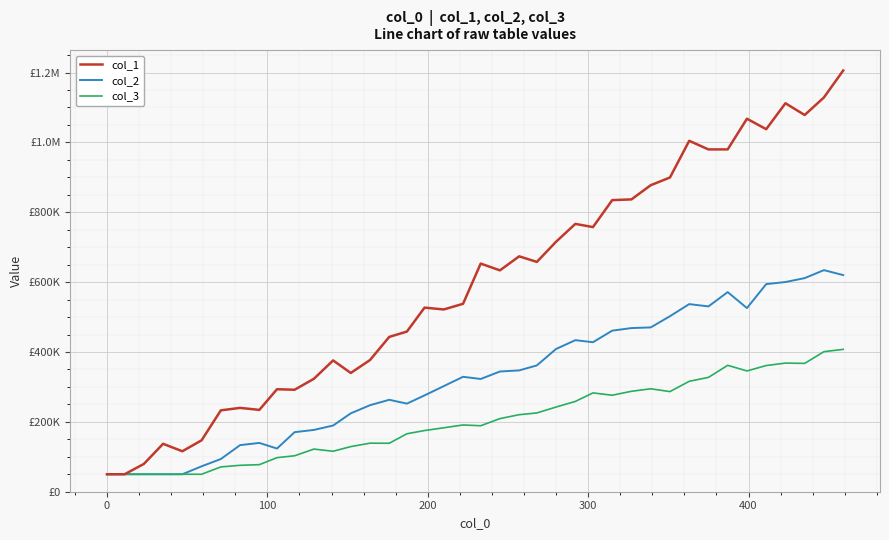

Reading left to right, extract all data points from this chart.

col_1: 50000.0	50000.0	79561.4	137194.2	115851.2	147224.3	232997.3	240016.5	234281.8	293401.0	291979.8	323283.0	375886.3	339987.2	377010.6	443262.1	458504.0	527074.5	521778.9	538023.0	653119.8	633749.6	673921.3	657911.1	715694.7	766726.4	757627.1	834800.4	836882.8	877523.7	899595.9	1004588.0	979987.2	980033.4	1067813.6	1037884.5	1112148.3	1078464.8	1128781.9	1205905.8
col_2: 50000.0	50000.0	50000.0	50000.0	50000.0	72753.5	93635.1	133395.0	139685.9	123663.3	170547.5	176903.5	189519.4	224425.7	247709.0	263206.7	252226.6	275754.0	302354.6	329012.3	322768.8	344165.0	347348.3	361577.6	408702.0	433851.2	428004.8	461131.4	468496.4	470388.6	502479.8	537122.8	530508.4	571508.9	525736.5	594354.7	600325.3	611528.0	634382.9	620186.5
col_3: 50000.0	50000.0	50000.0	50000.0	50000.0	50000.0	71027.7	75618.7	77491.1	97507.4	102931.6	122104.8	115855.3	129185.3	138998.3	138741.8	165924.2	175159.6	183057.7	191118.2	188896.4	209301.2	220538.0	225528.4	242395.9	258506.7	282914.1	276255.6	287542.8	294680.4	286694.6	316074.7	327399.7	361887.3	345788.8	361185.4	368280.3	367398.2	400970.7	407519.3